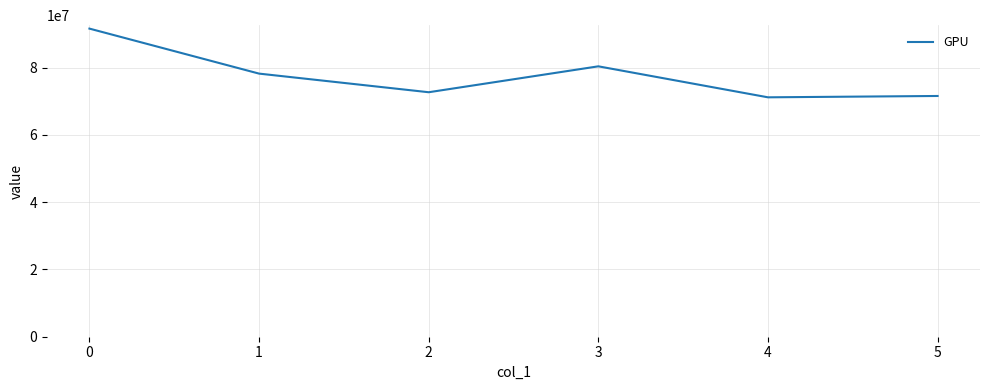

How many interior local peaks (higher than both neighbors) does the data have?

1